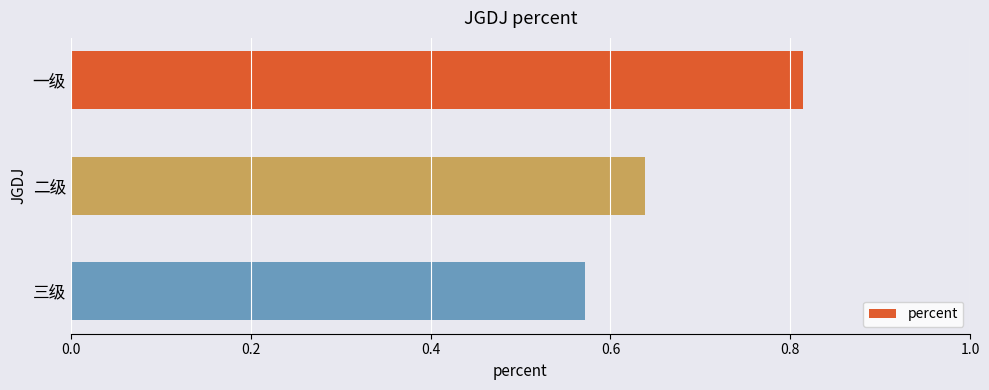

At which category does the chart reach its minimum across all series?

三级